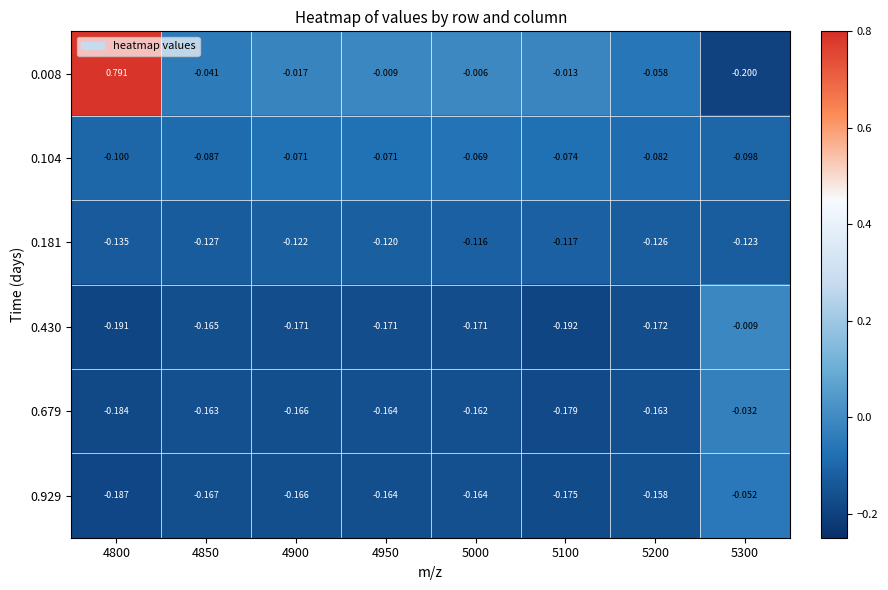

Which label corresponds to the smallest value in the chart?

5300